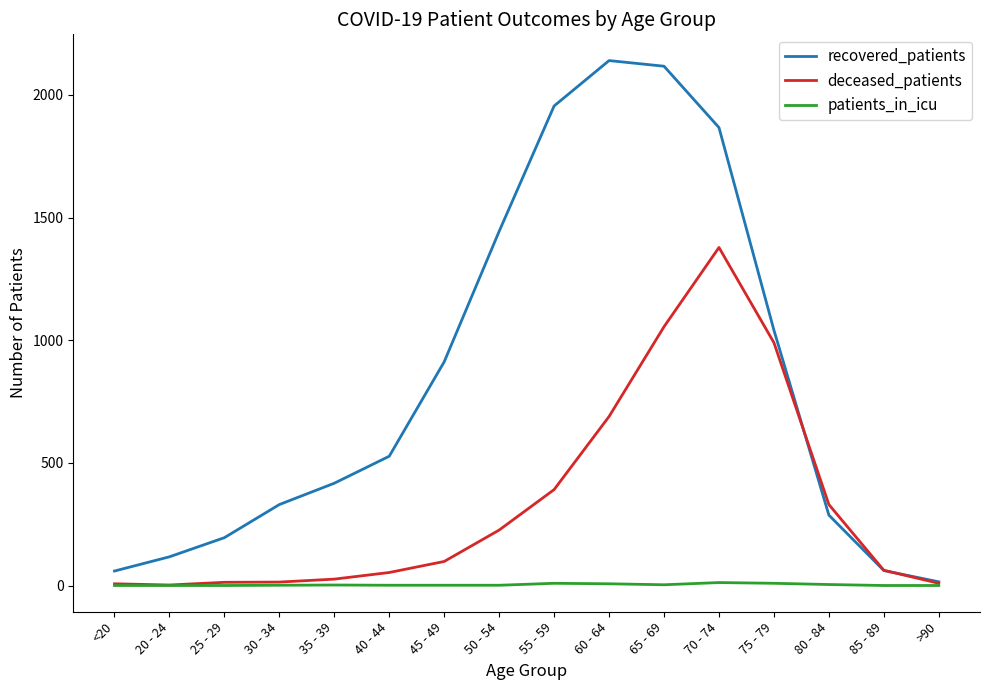

What is the highest value of the recovered_patients series?

2140